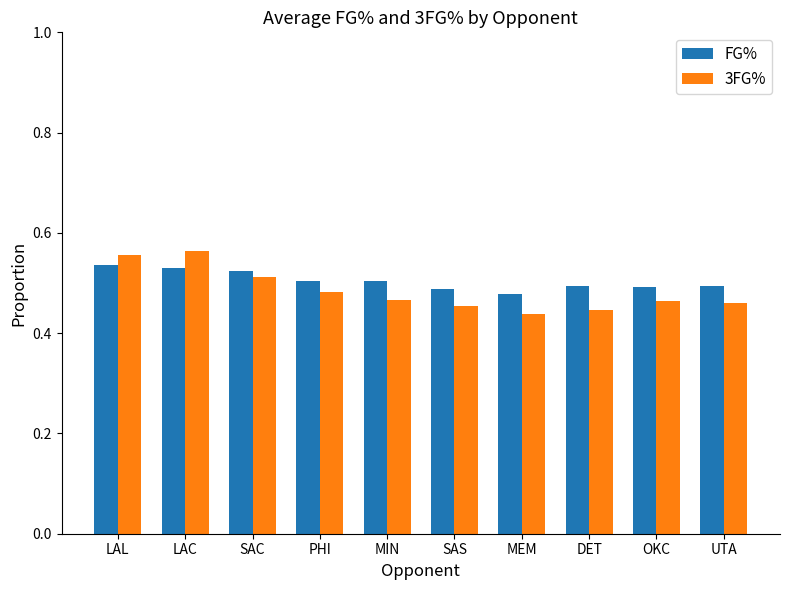

How many 3FG% values are between 0 and 1?

10